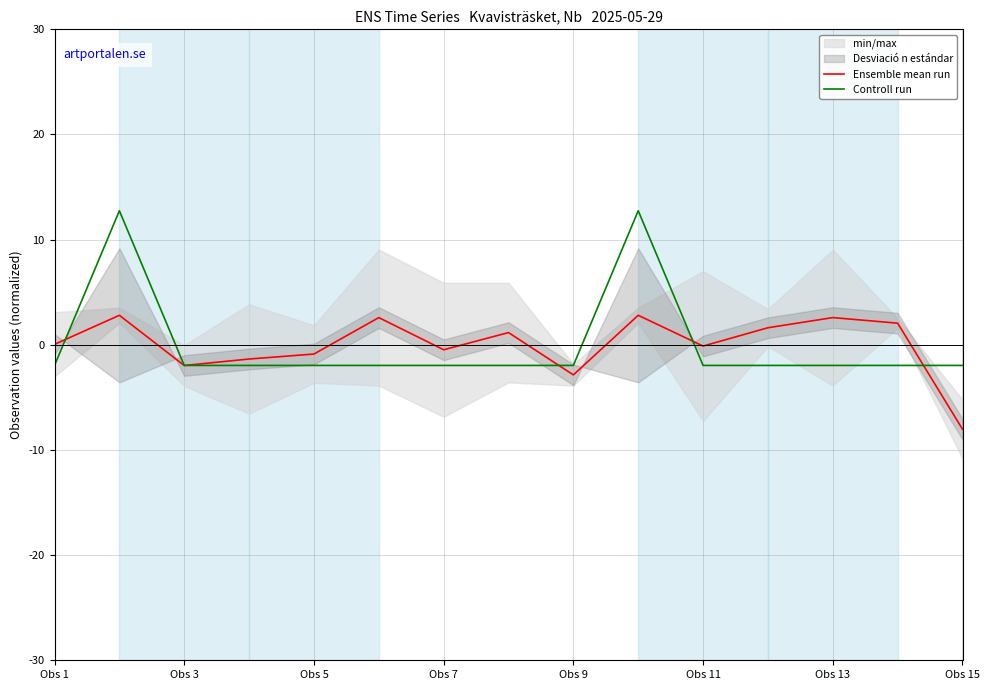

What is the label of the 1st point from the left?

Obs 1